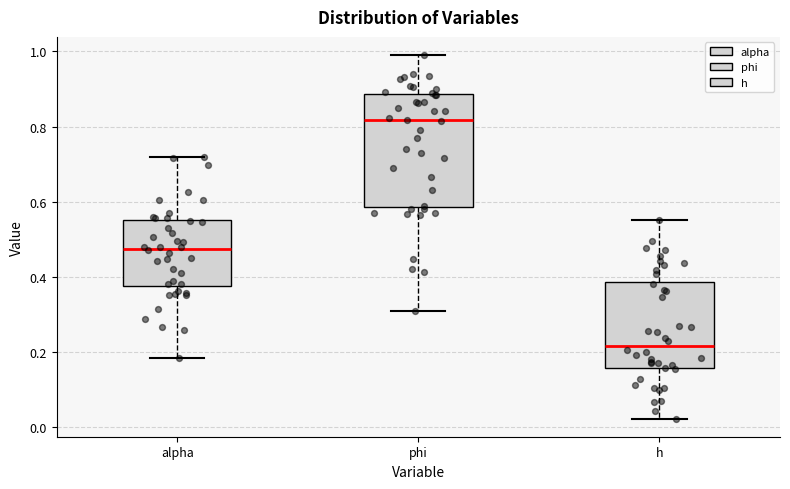

Which box has the highest median line?

phi